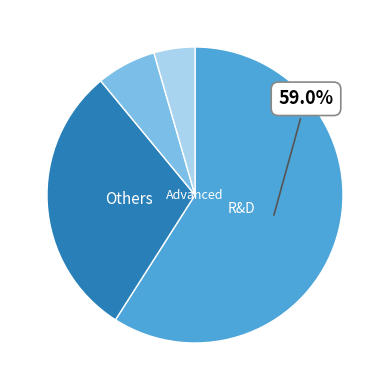

Does any single category account for the majority?

Yes